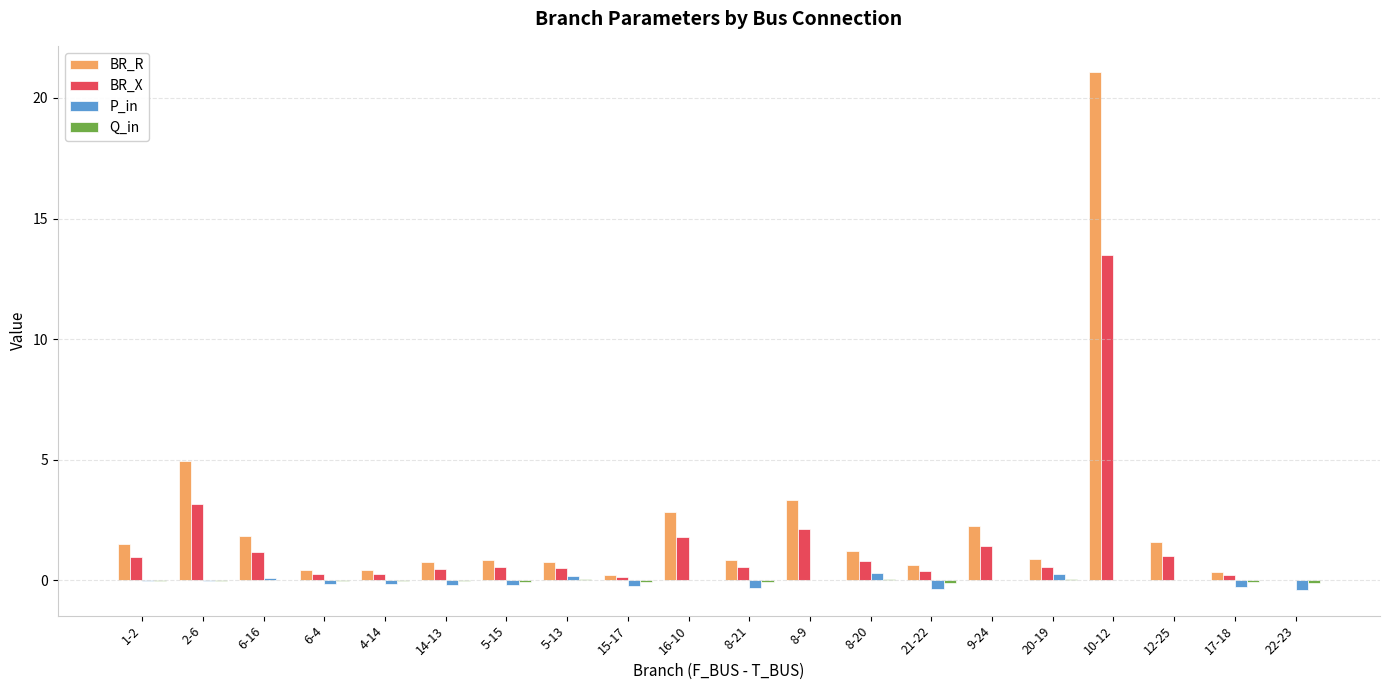

How many distinct data groups are displayed?

4